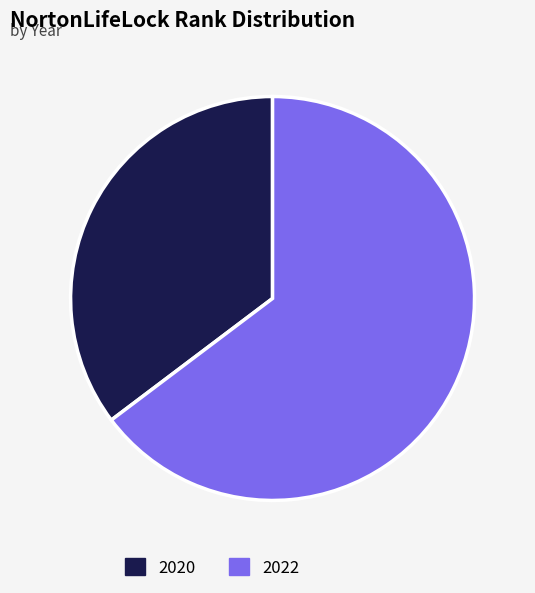

Do 2022 and 2020 together represent more than half of the pie?

Yes